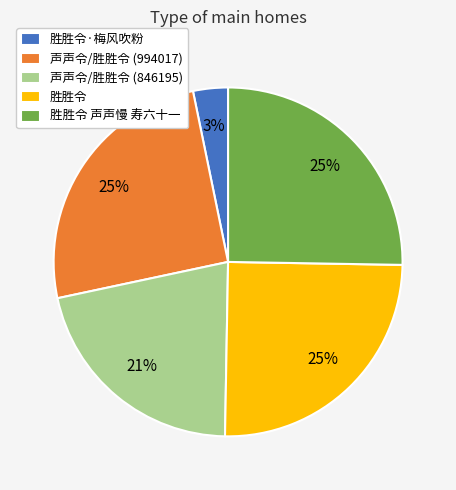

To the nearest percent, what portion does 胜胜令 represent?

25%